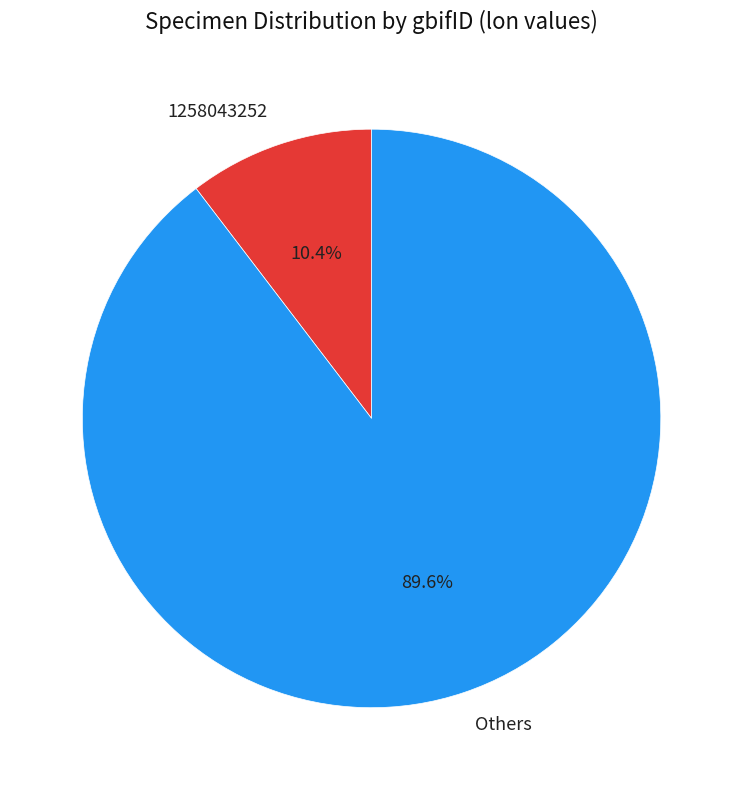

Combined, what portion of the pie is Others and 1258043252?

100.0%